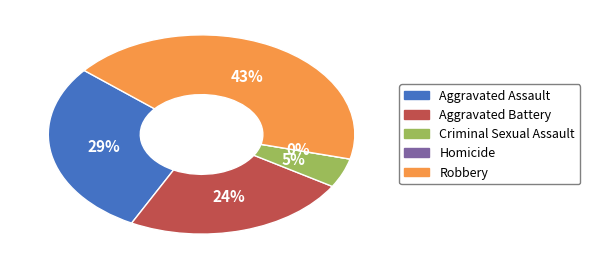

What is the change in value from Aggravated Assault to Homicide?

-6